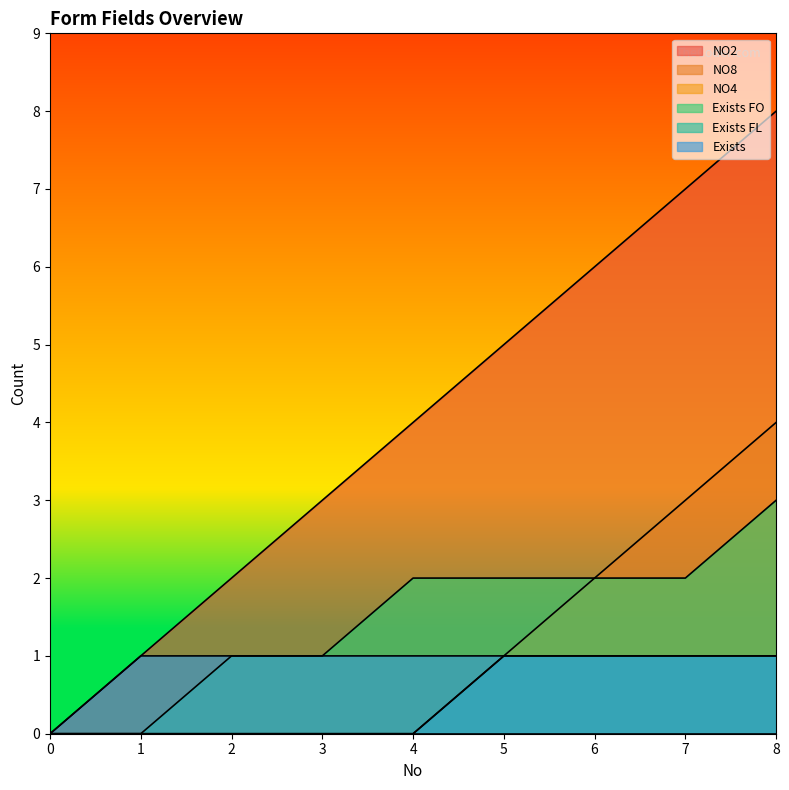

What is the sum of the Exists FL values at 3 and 5?

1